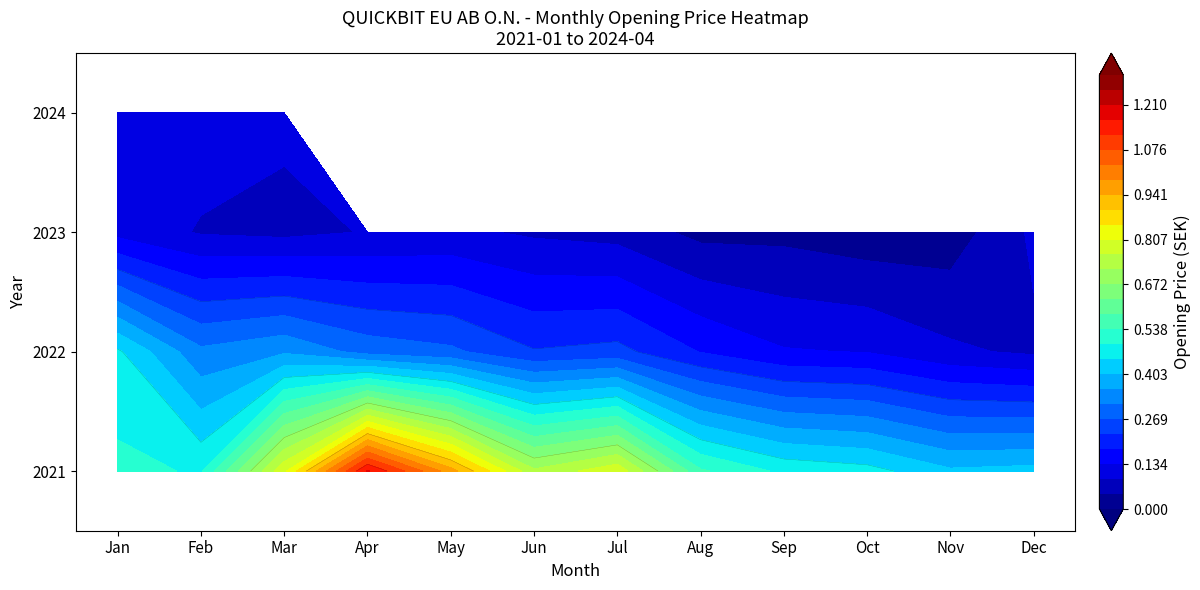

Reading left to right, list all the values displayed in this chart.

2021: 0=0.5	1=0.5	2=0.8	3=1.2	4=1.0	5=0.7	6=0.8	7=0.5	8=0.5	9=0.5	10=0.4	11=0.4
2022: 0=0.5	1=0.3	2=0.4	3=0.3	4=0.3	5=0.2	6=0.2	7=0.2	8=0.1	9=0.1	10=0.1	11=0.1
2023: 0=0.1	1=0.1	2=0.1	3=0.1	4=0.1	5=0.1	6=0.1	7=0.0	8=0.0	9=0.0	10=0.0	11=0.1
2024: 0=0.1	1=0.1	2=0.1	3=0.0	4=0.0	5=0.0	6=0.0	7=0.0	8=0.0	9=0.0	10=0.0	11=0.0